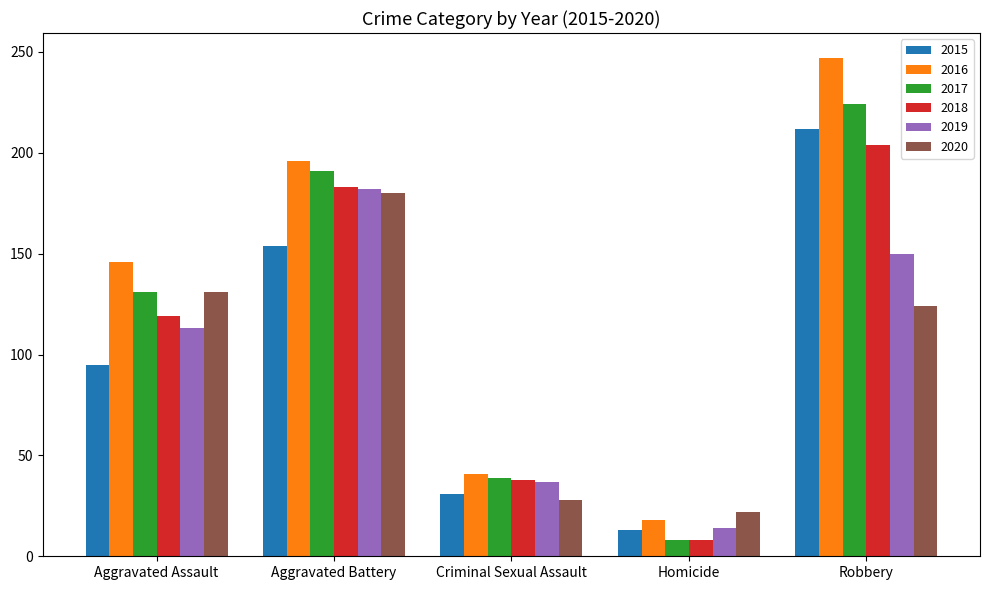

What is the smallest value displayed?

8